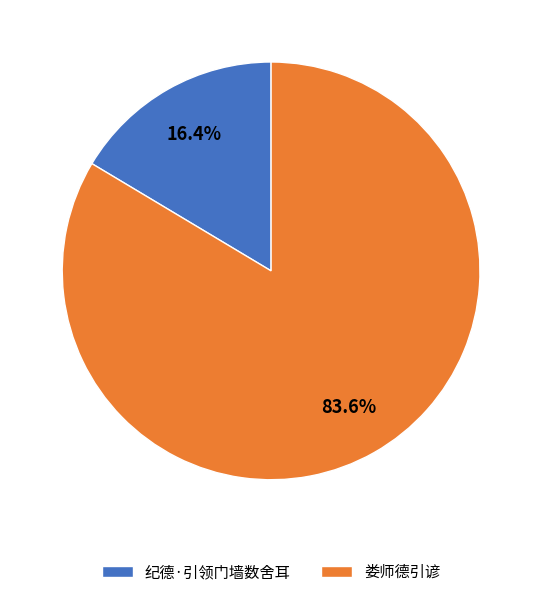

To the nearest percent, what is the difference between the 纪德·引领门墙数舍耳 and 娄师德引谚 slice percentages?

67%